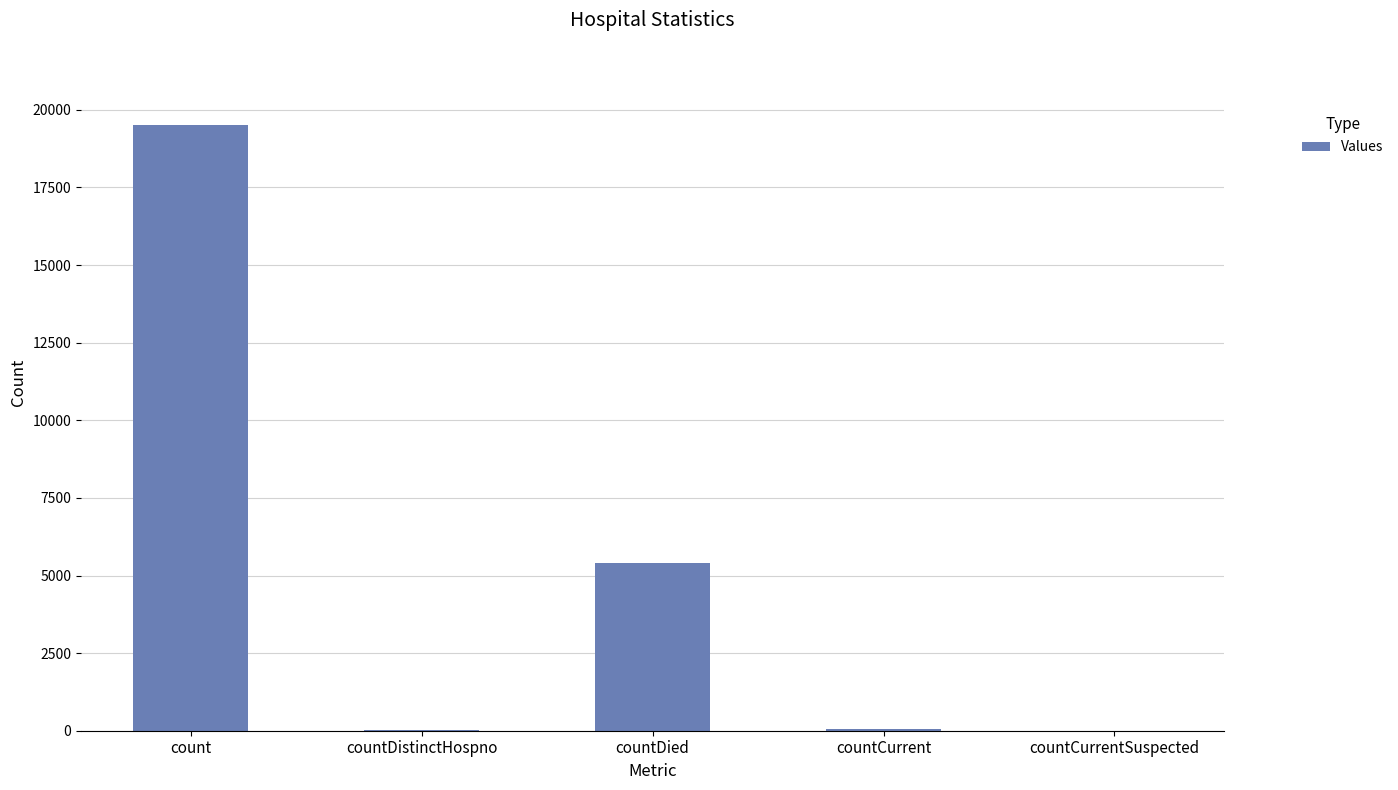

What is the ratio of the value at count to the value at countDistinctHospno?

500.2